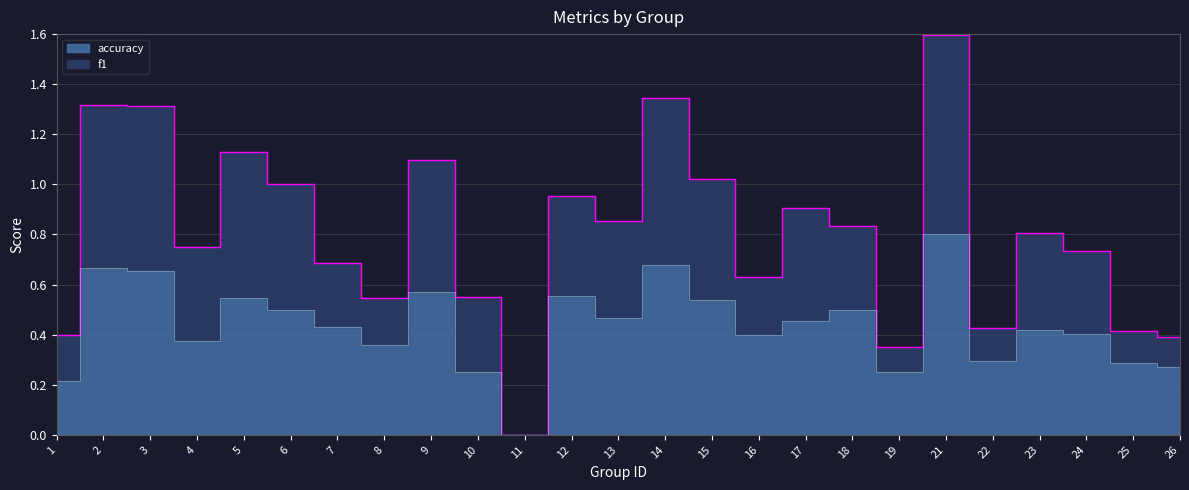

What is the difference between the f1 values at 15 and 21?

0.6